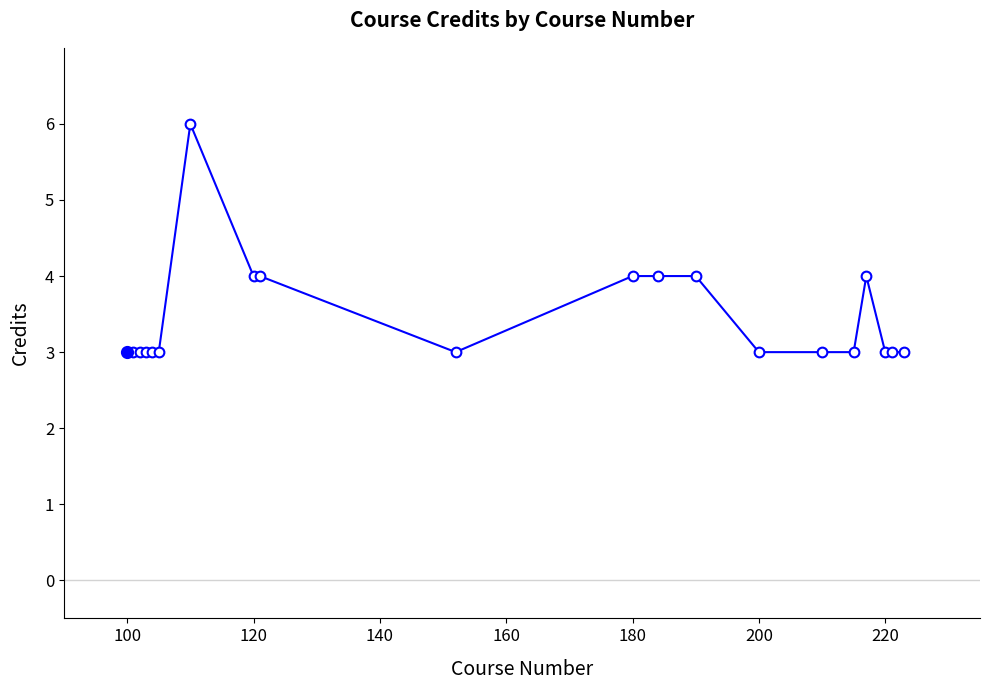

What is the average value?

3